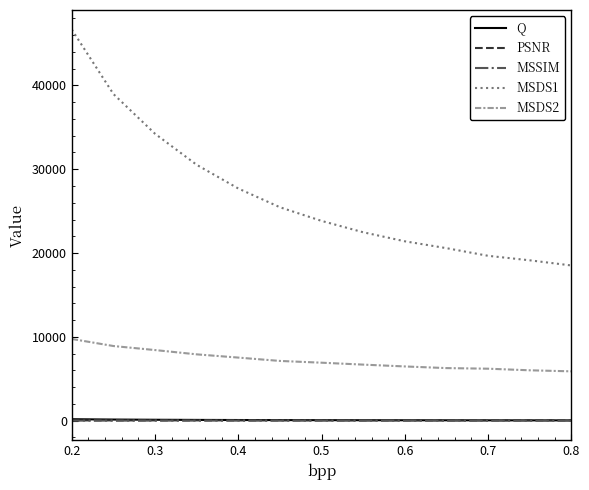

What is the difference between the maximum and minimum values in the PSNR series?

9.2